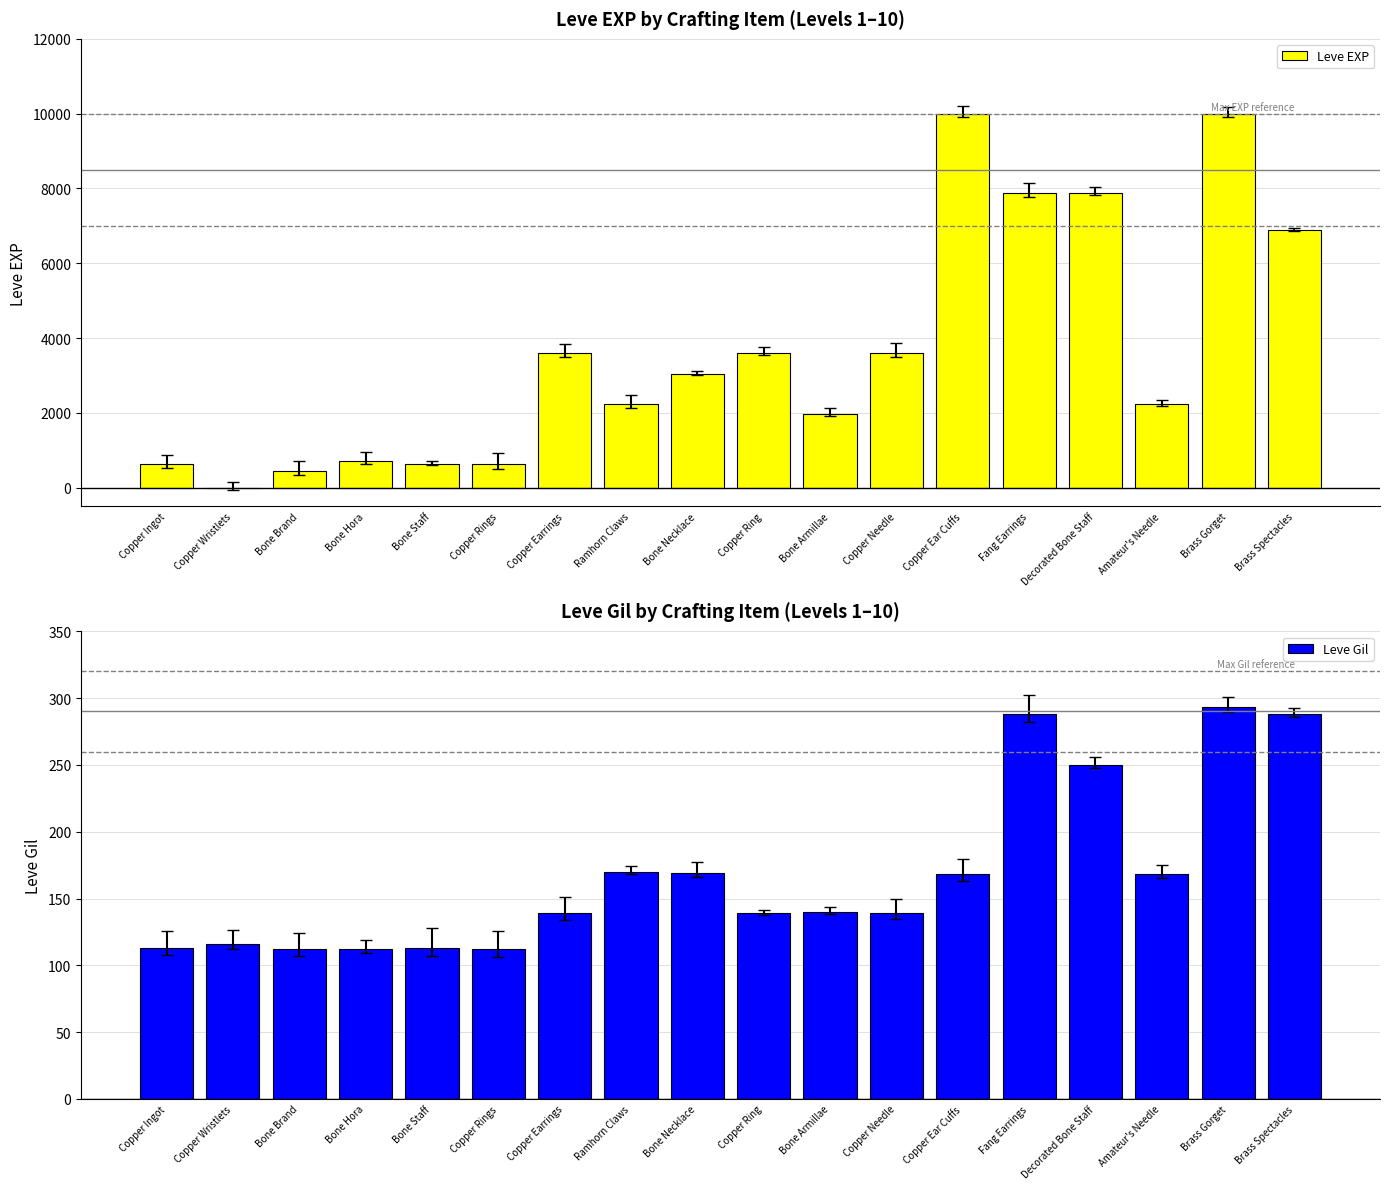

Which series has the widest spread of values?

Leve EXP